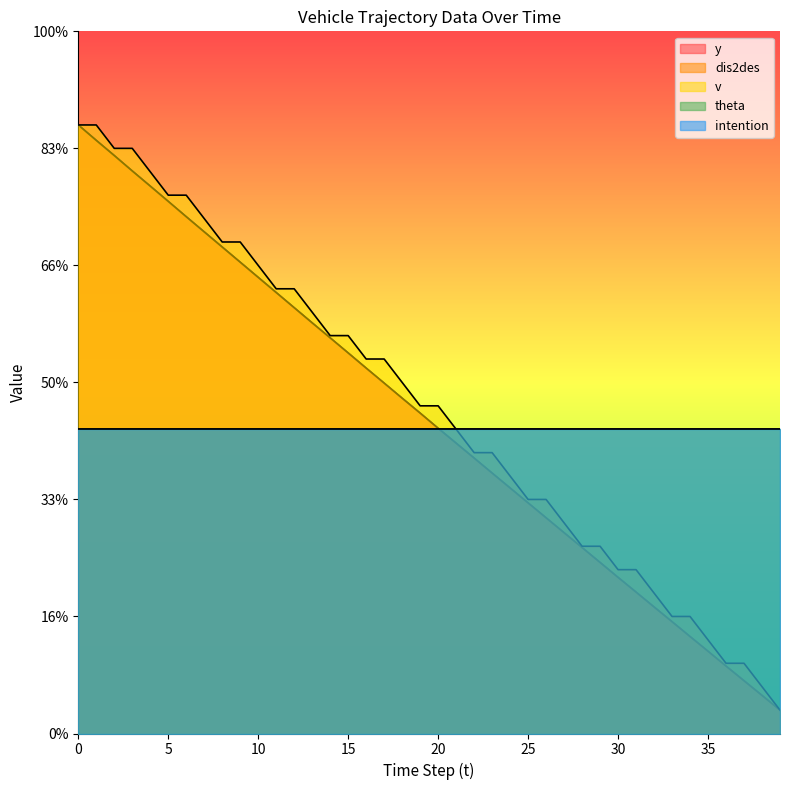

Is it true that v equals 220.0 at 7?

True